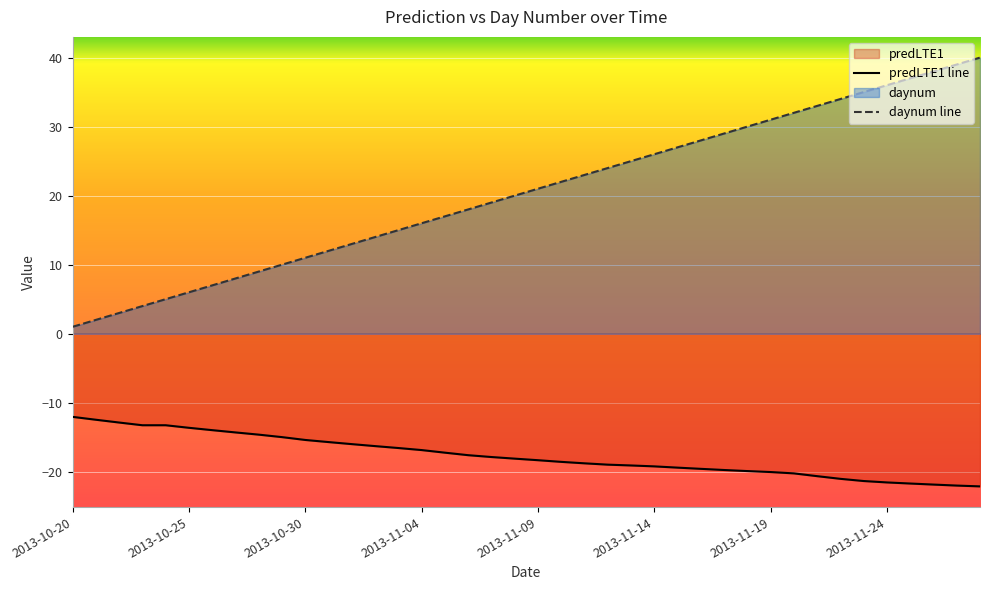

What is the smallest value displayed?

-22.1